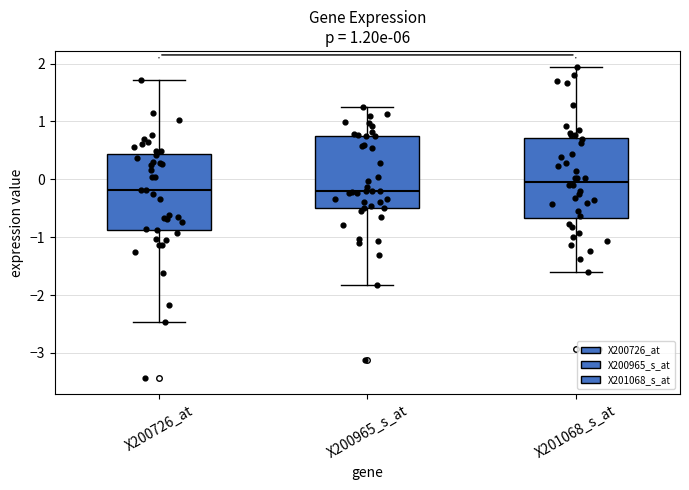

Where is the upper edge of the box for X201068_s_at on the y-axis? The values are not printed on the chart, so give them approximately, as read against the axis.

0.7